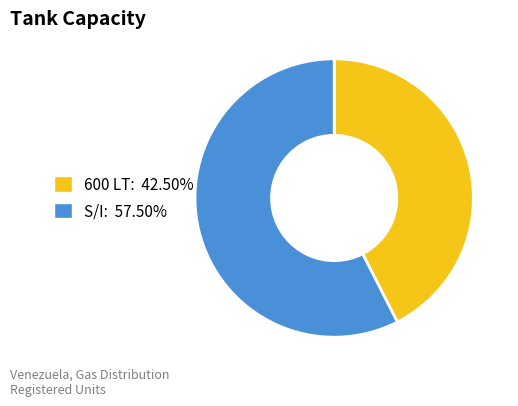

Is there any slice that represents more than half of the pie?

Yes